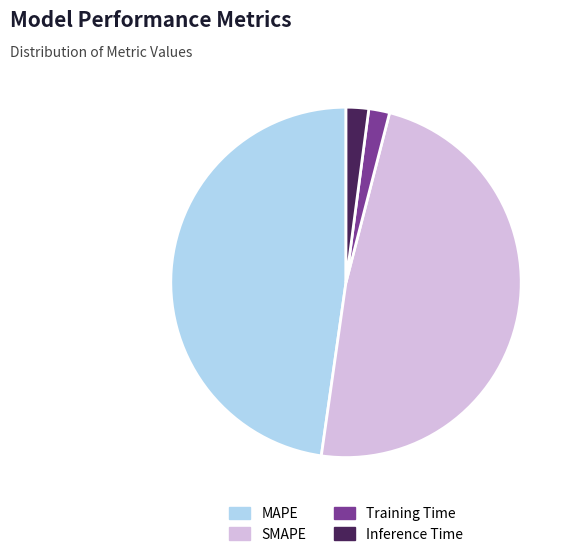

Is there a majority slice in this chart?

No